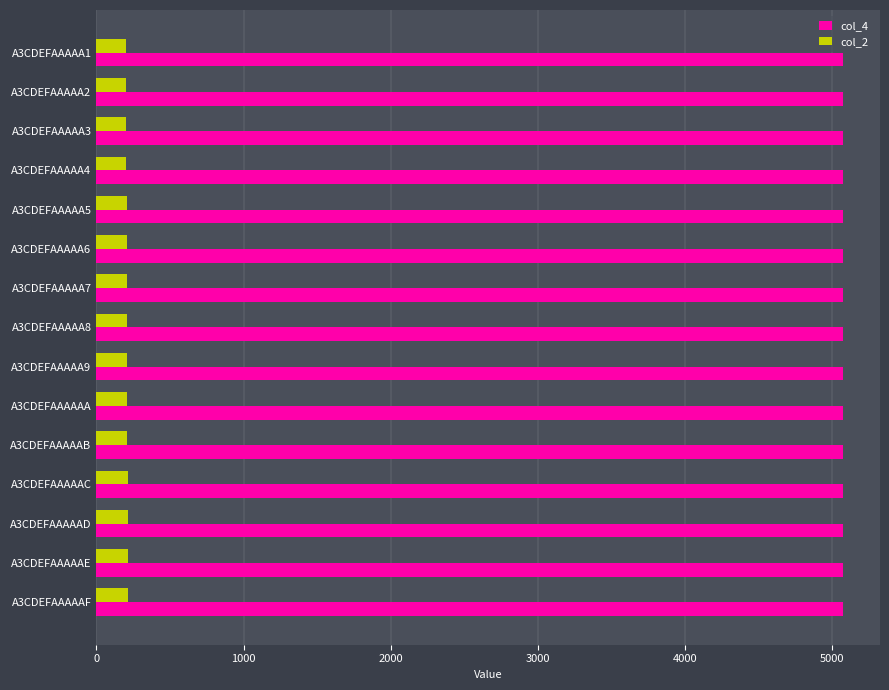

What is the spread (max minus min) of values at A3CDEFAAAAA1?

4870